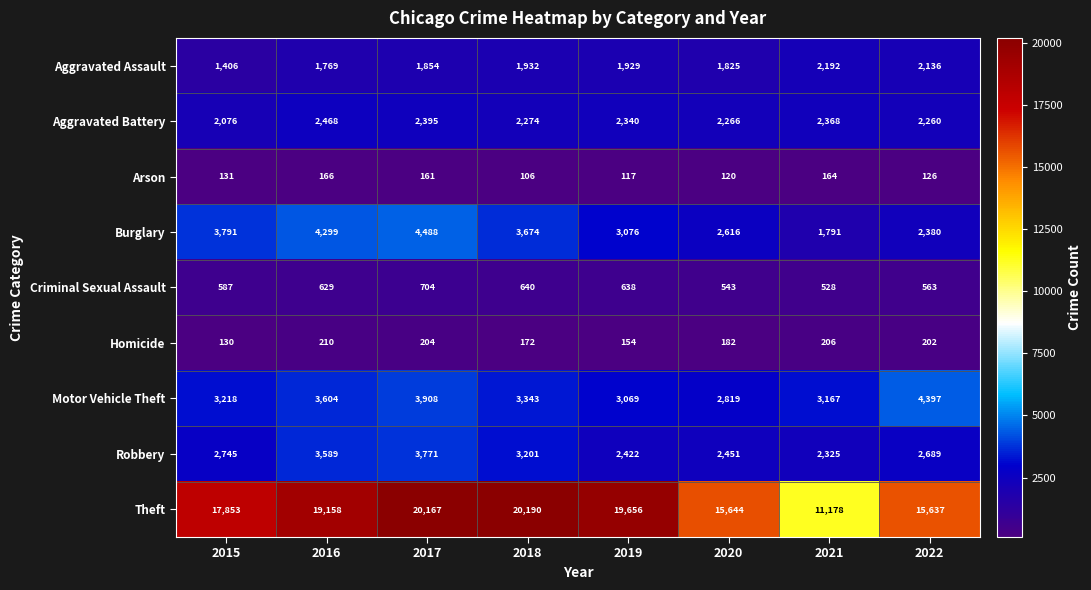

Count the number of categories in the chart.

8